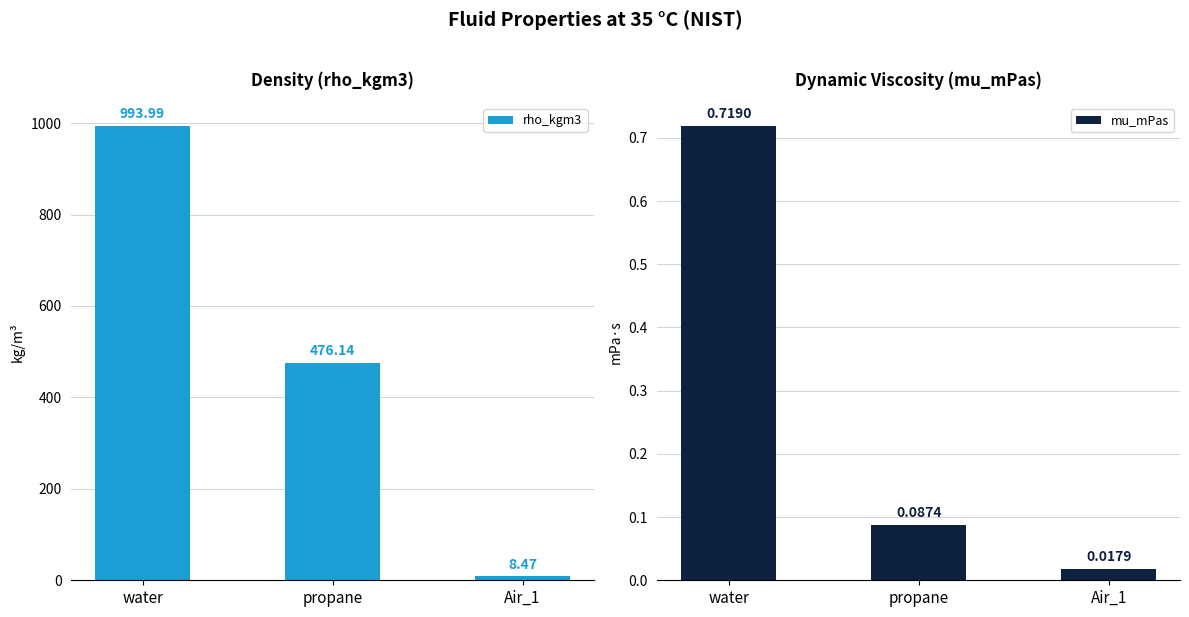

List the series in order of their overall mean, lowest first.

mu_mPas, rho_kgm3